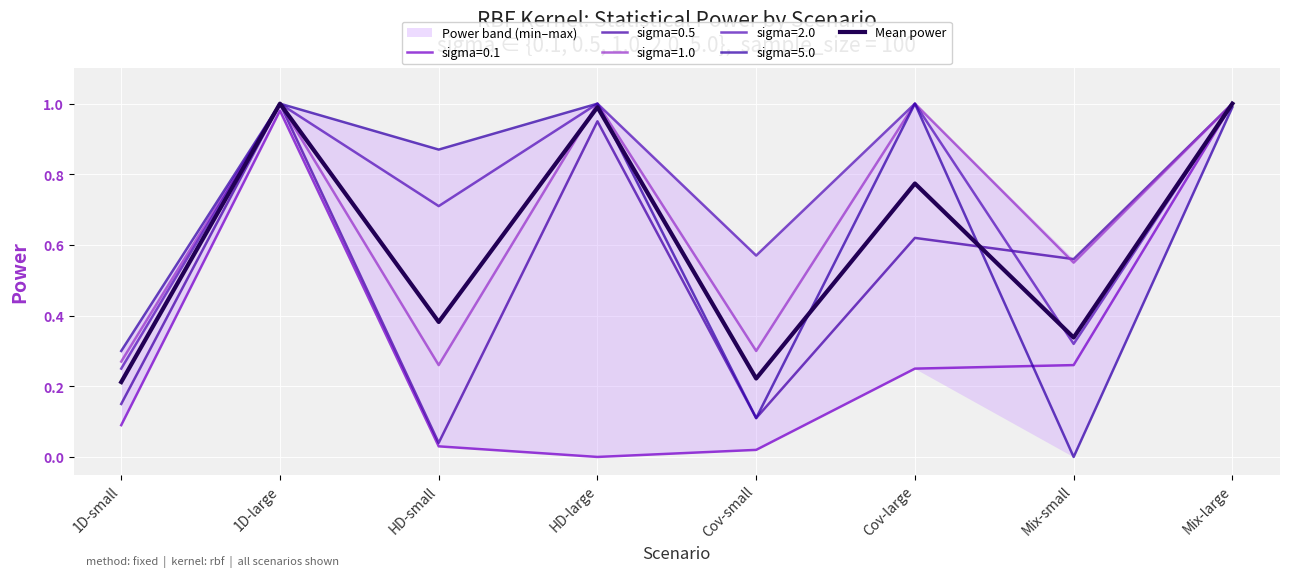

List the labels in order of value, smallest first.

1D-small, Cov-small, Mix-small, HD-small, Cov-large, HD-large, 1D-large, Mix-large